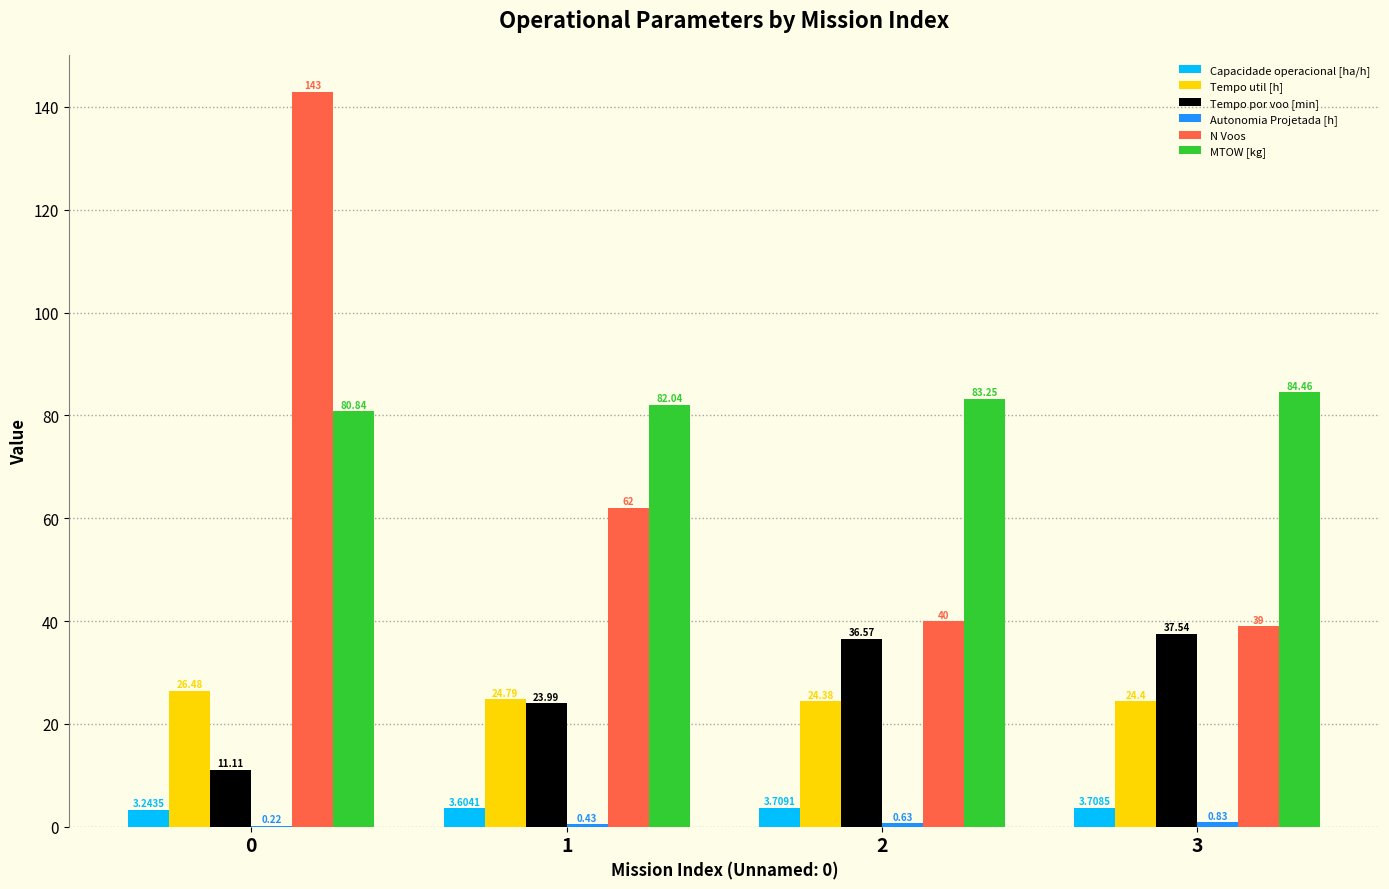

Between 0 and 3, which series saw the biggest shift?

N Voos